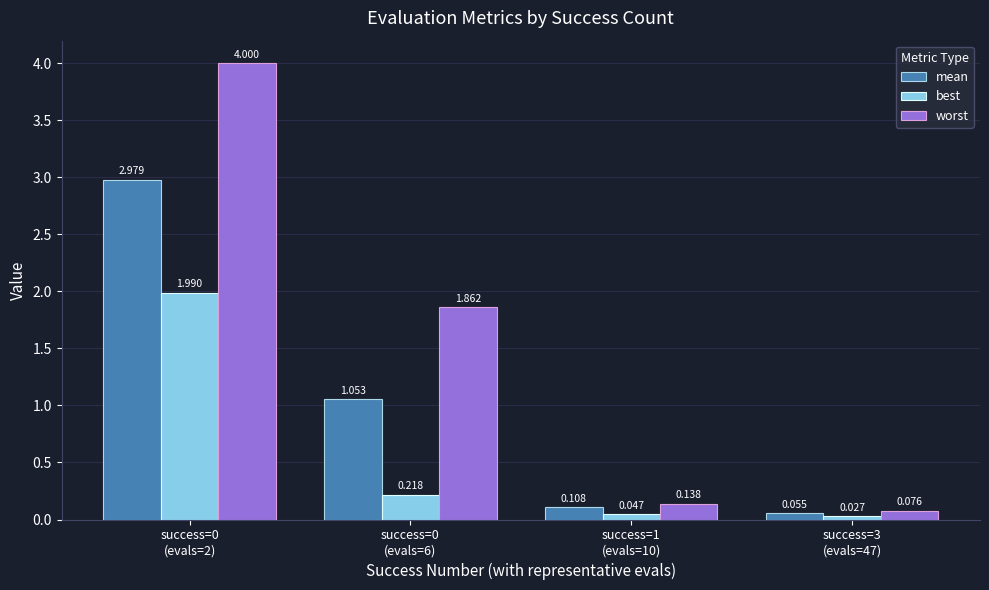

Rank the series by their maximum value, from lowest to highest.

best, mean, worst